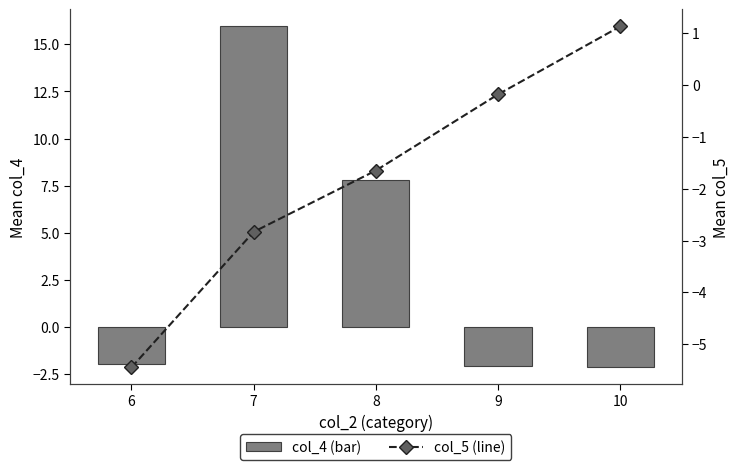

The col_4 mean series shows 25.0 at 7. True or false?

False